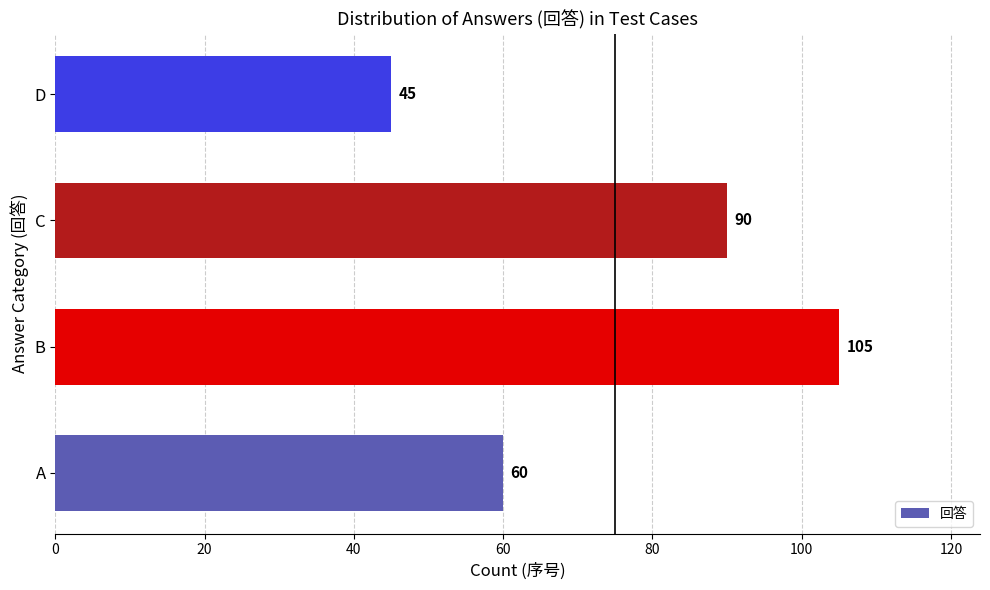

List the labels in order of value, smallest first.

D, A, C, B